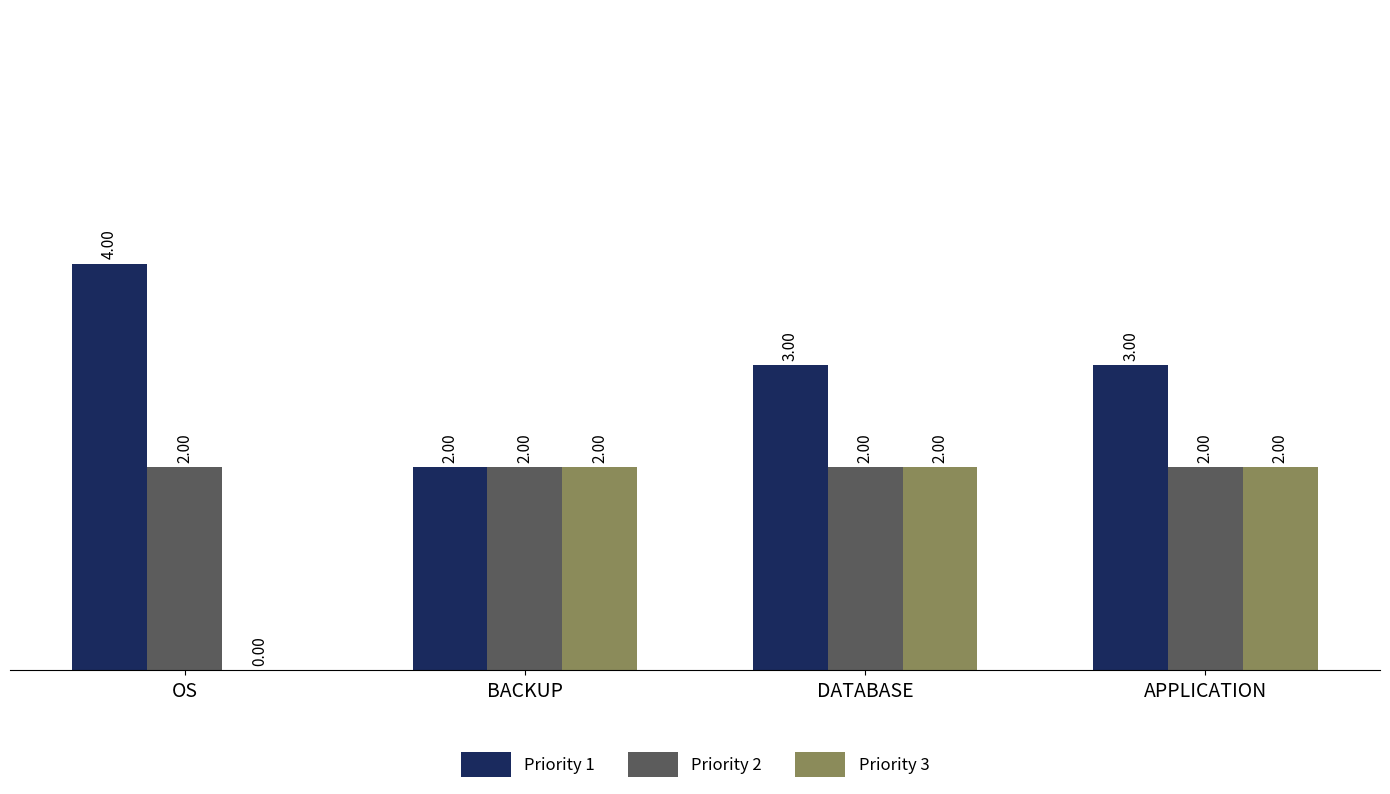

What is the sum of all Priority 3 values?

6